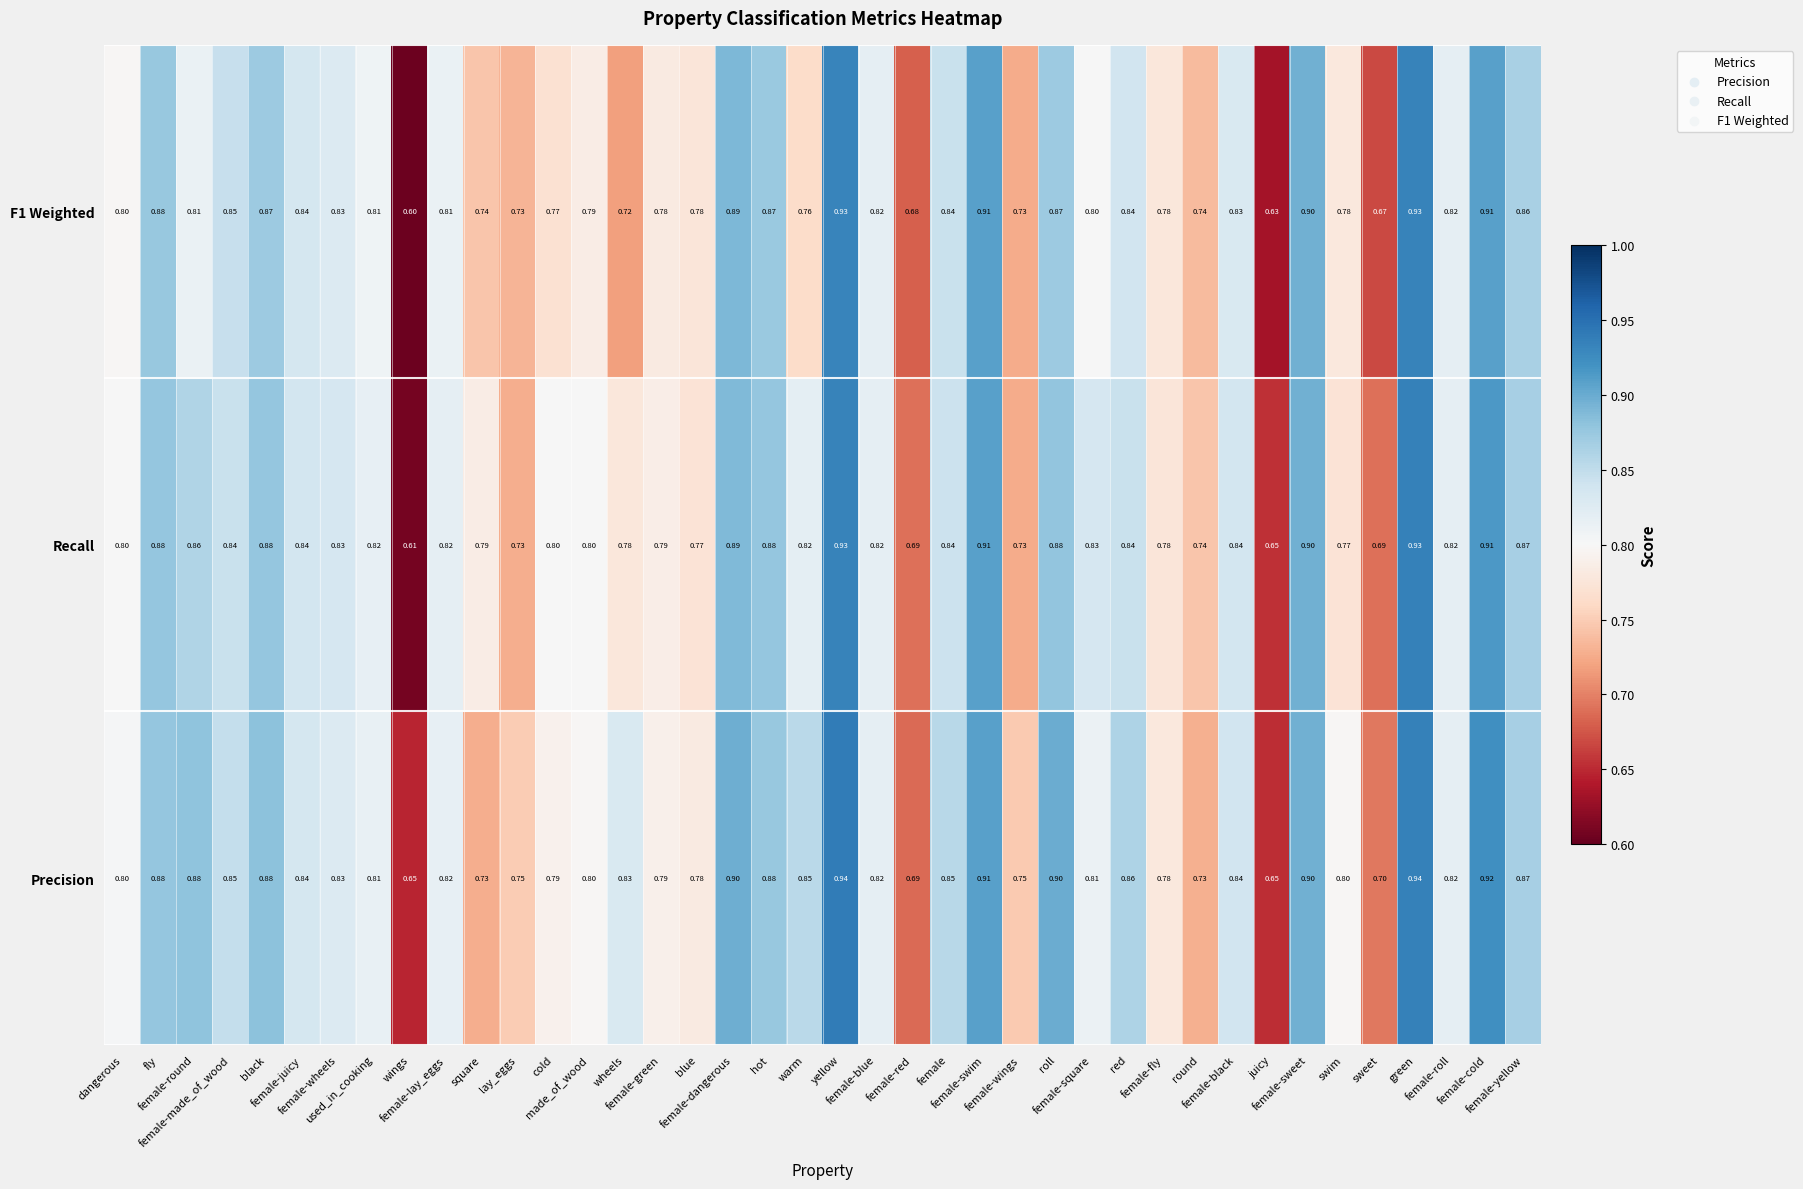

Which series changed the most between fly and female-red?

F1 Weighted